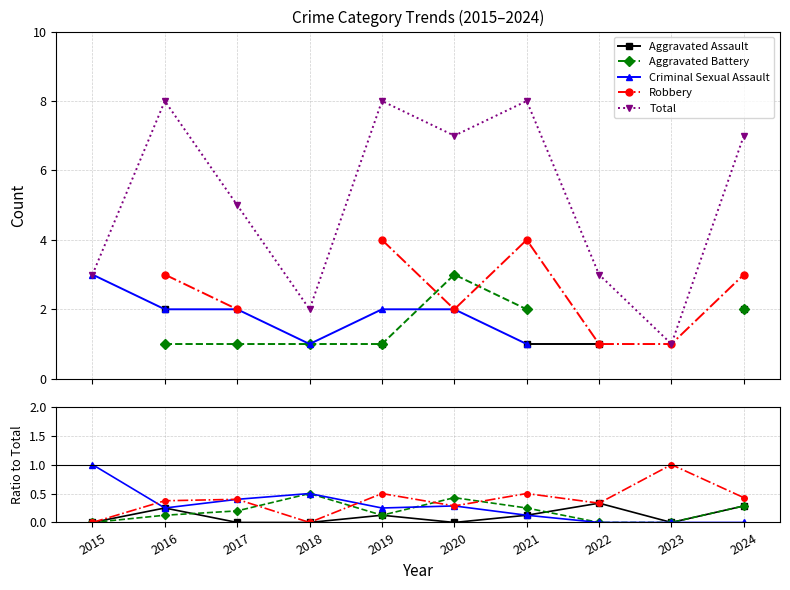

List the series in order of their peak value, lowest first.

Aggravated Assault, Aggravated Battery, Criminal Sexual Assault, Robbery, Total